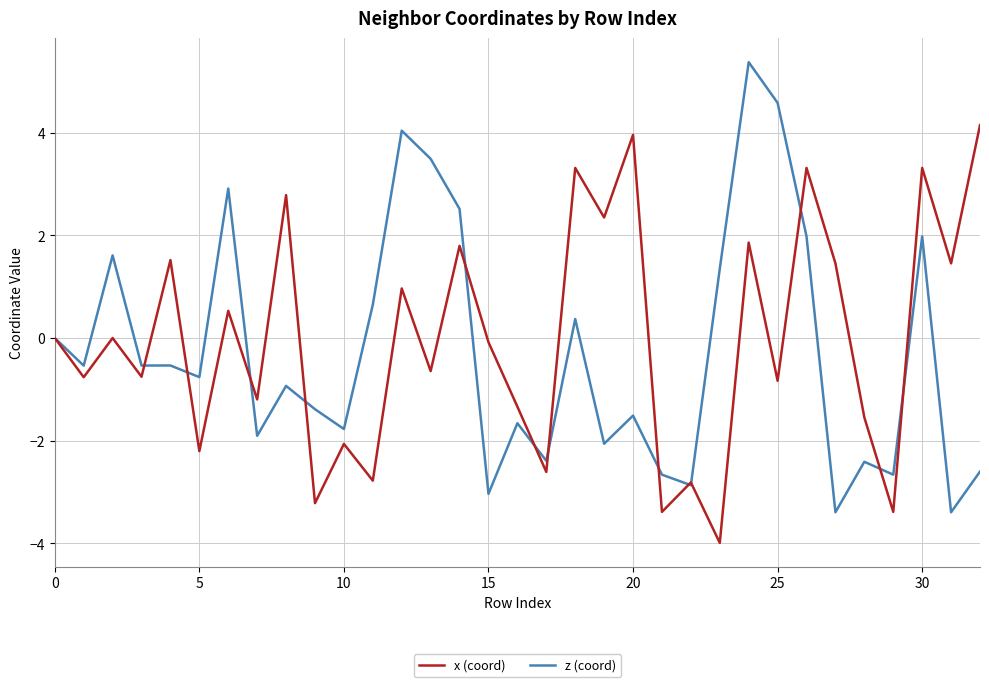

What is the smallest value displayed?

-4.0